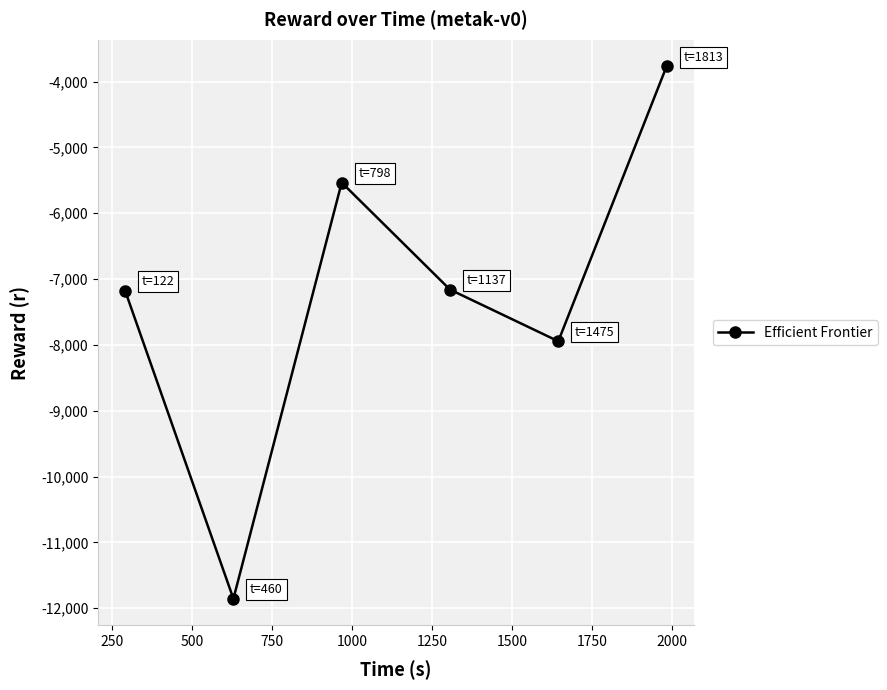

What is the minimum value shown in the chart?

-11856.2